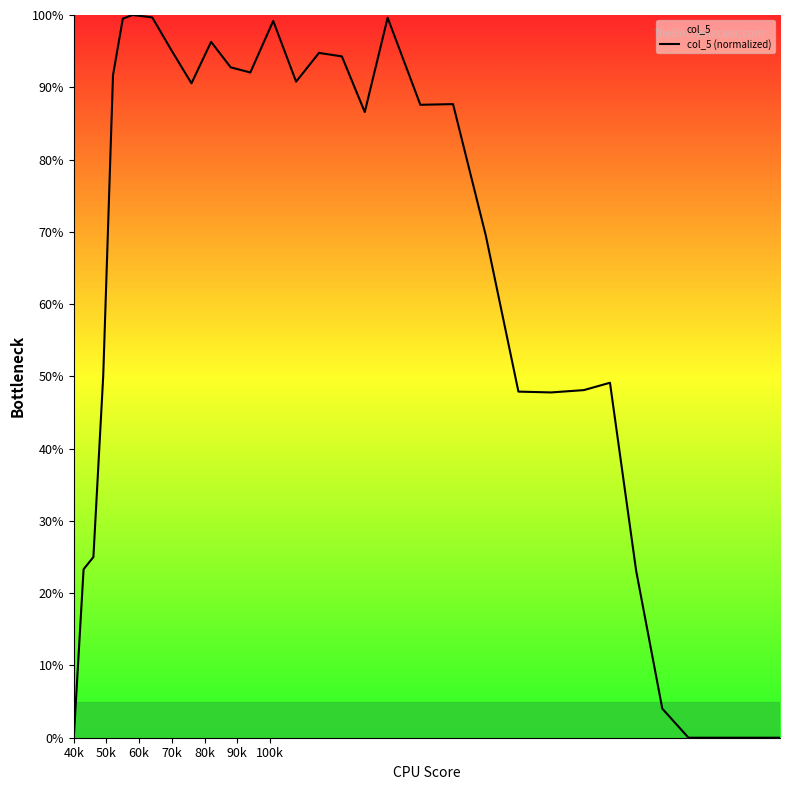

What is the difference between the maximum and minimum values?

100.0